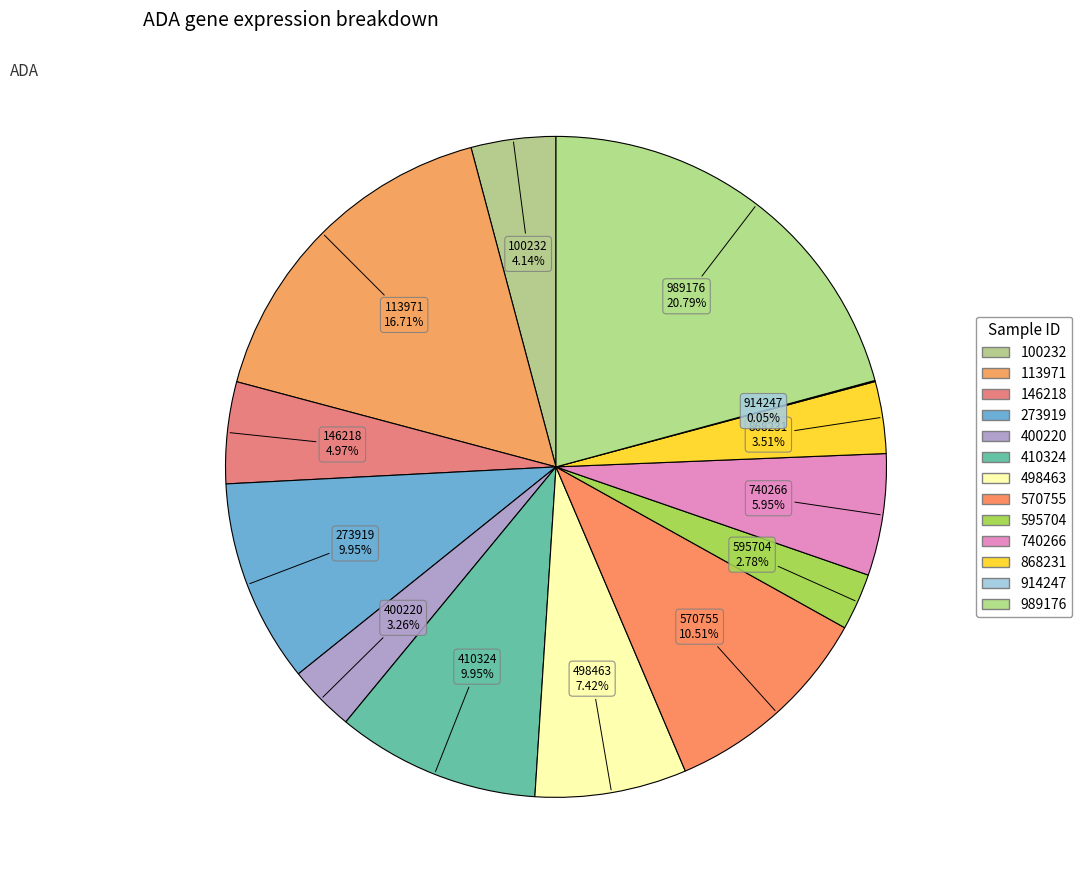

What percentage is the 146218 slice, to the nearest percent?

5%